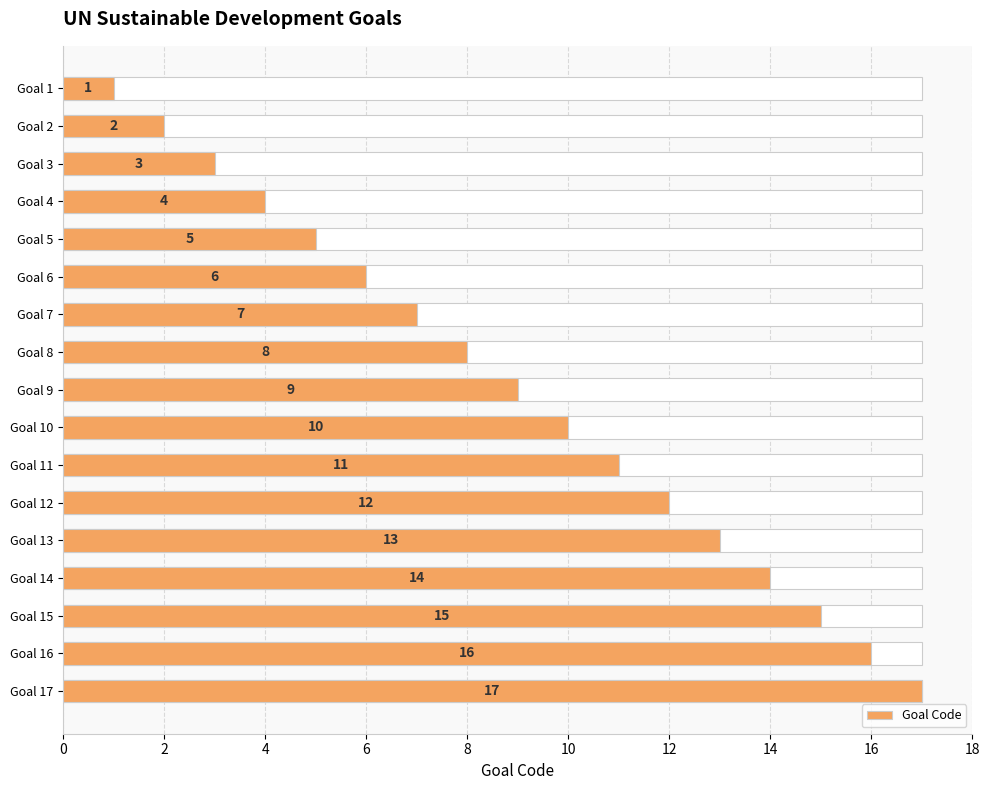

How many bars are there in total?

17